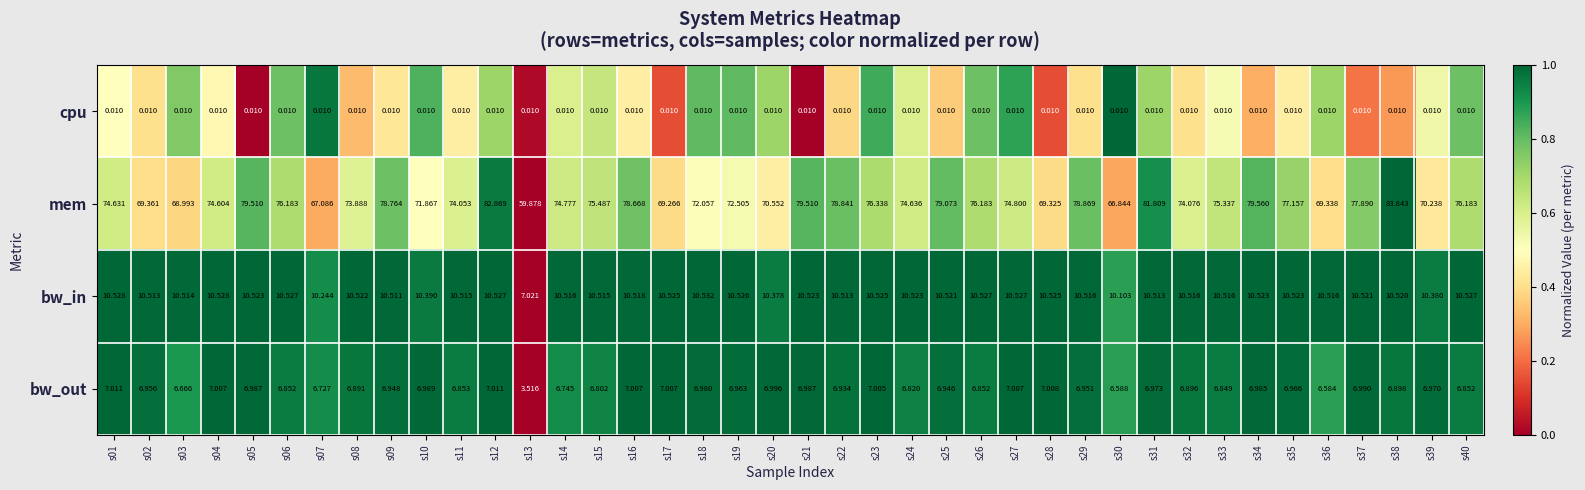

Which series has the largest range (max minus min)?

mem